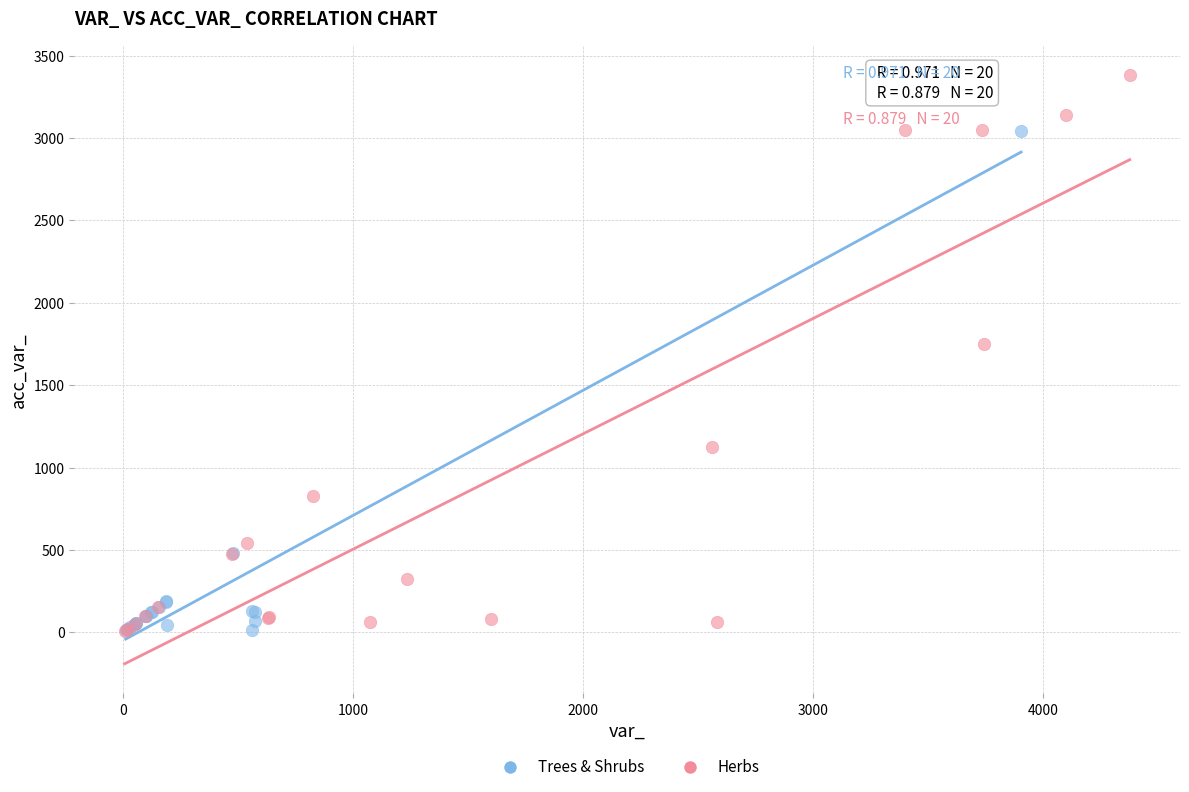

Which series has the widest spread of Y values?

Herbs